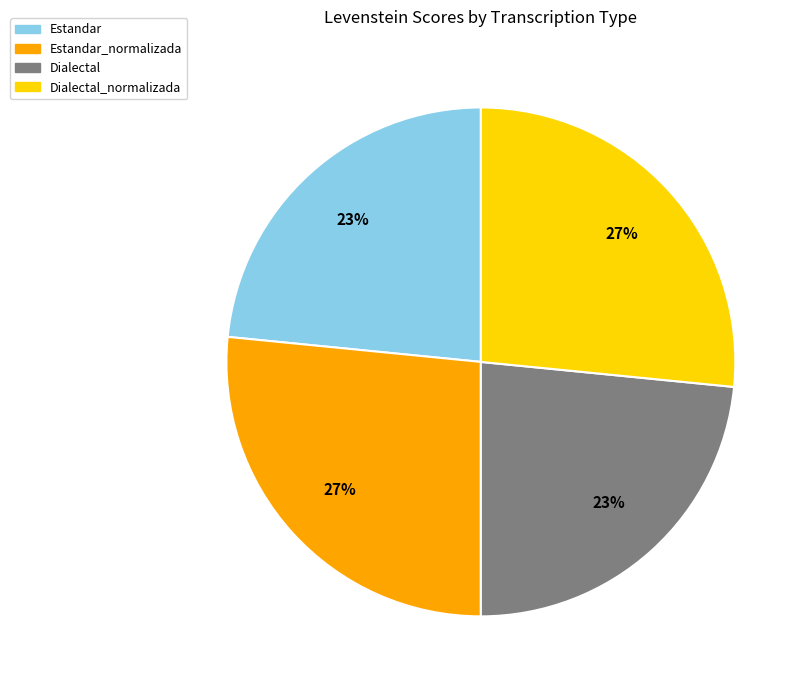

Is there a majority slice in this chart?

No